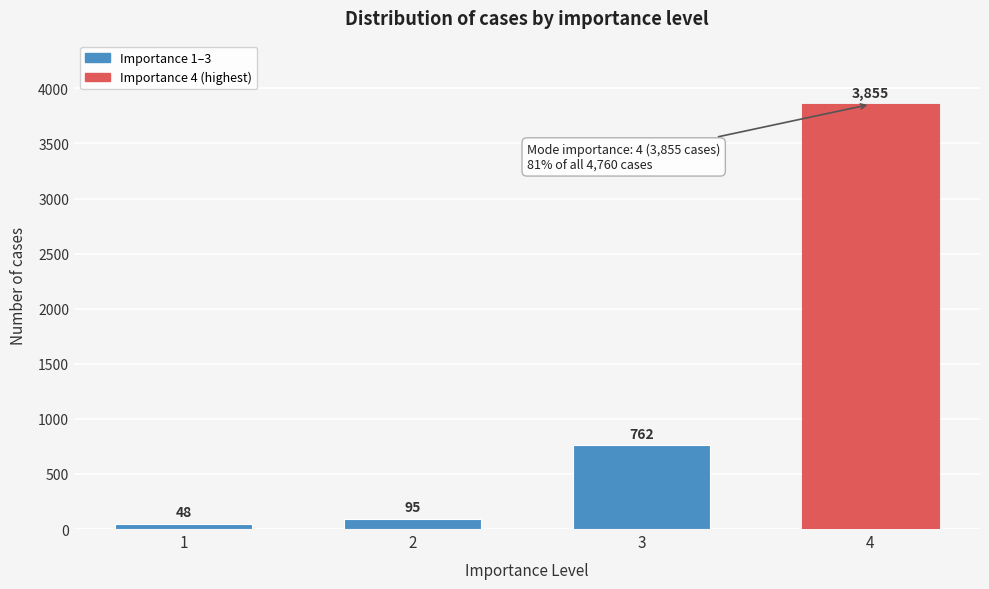

Reading left to right, what are all the values shown in this chart?

1=48	2=95	3=762	4=3855